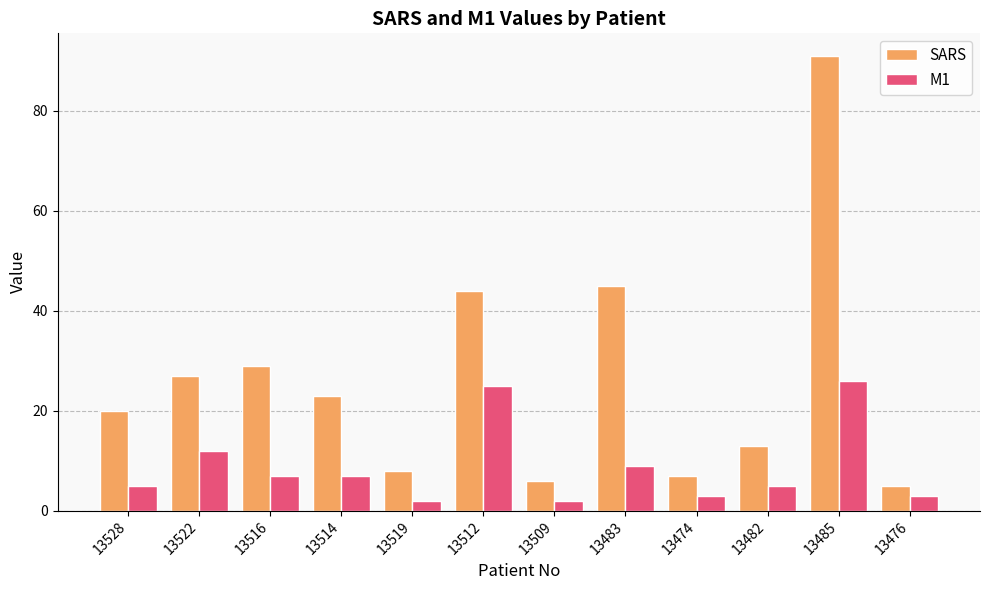

Which series changed the most between 13509 and 13485?

SARS